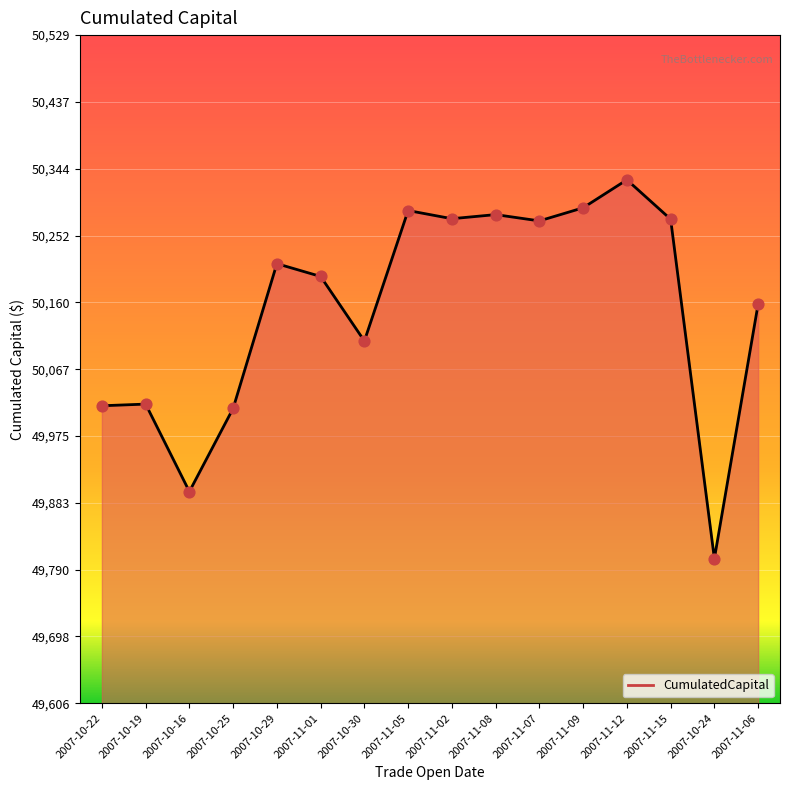

Approximately how many times larger is the value at 2007-11-08 compared to 2007-11-15?

1.0